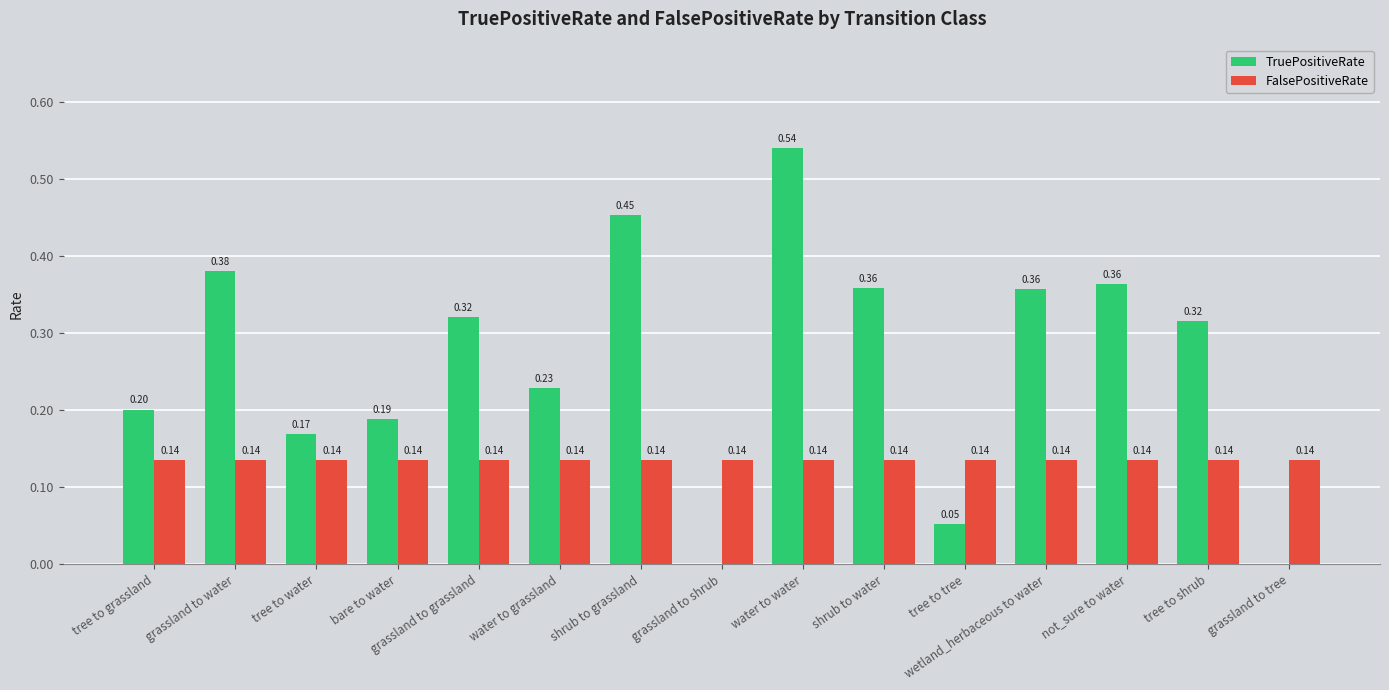

Are the bars grouped side by side (vs. stacked)?

Yes